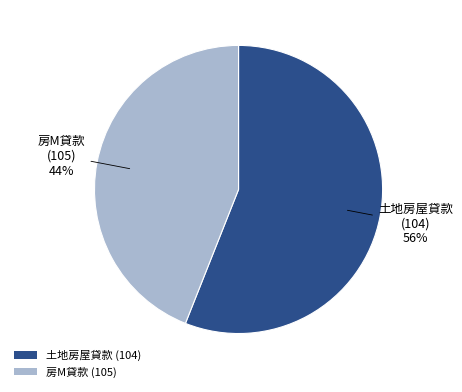

Count the number of slices in the pie.

2